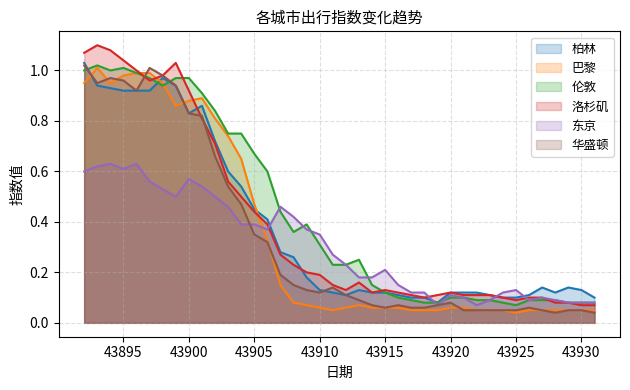

What are all the series names shown in the legend?

柏林, 巴黎, 伦敦, 洛杉矶, 东京, 华盛顿